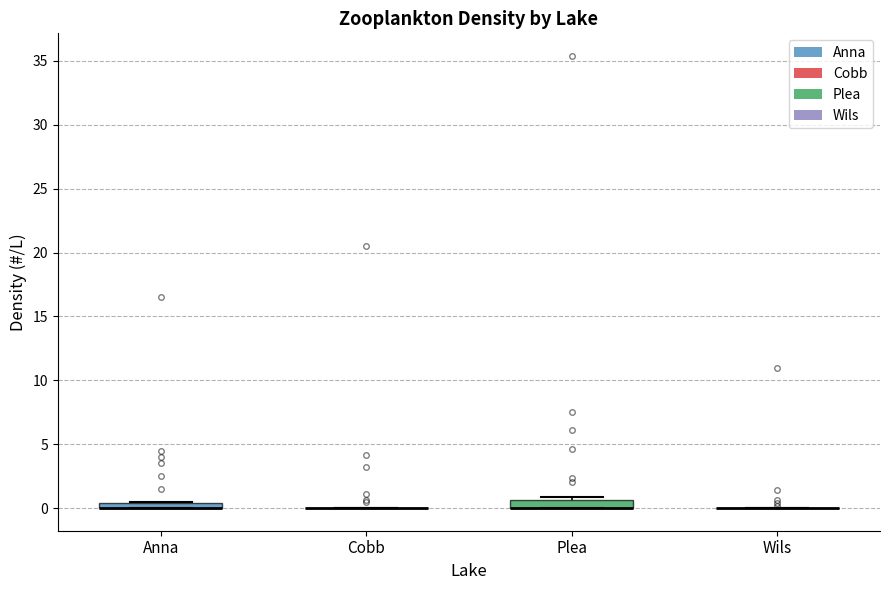

Where is the lower edge of the box for Anna on the y-axis? The values are not printed on the chart, so give them approximately, as read against the axis.

0.0